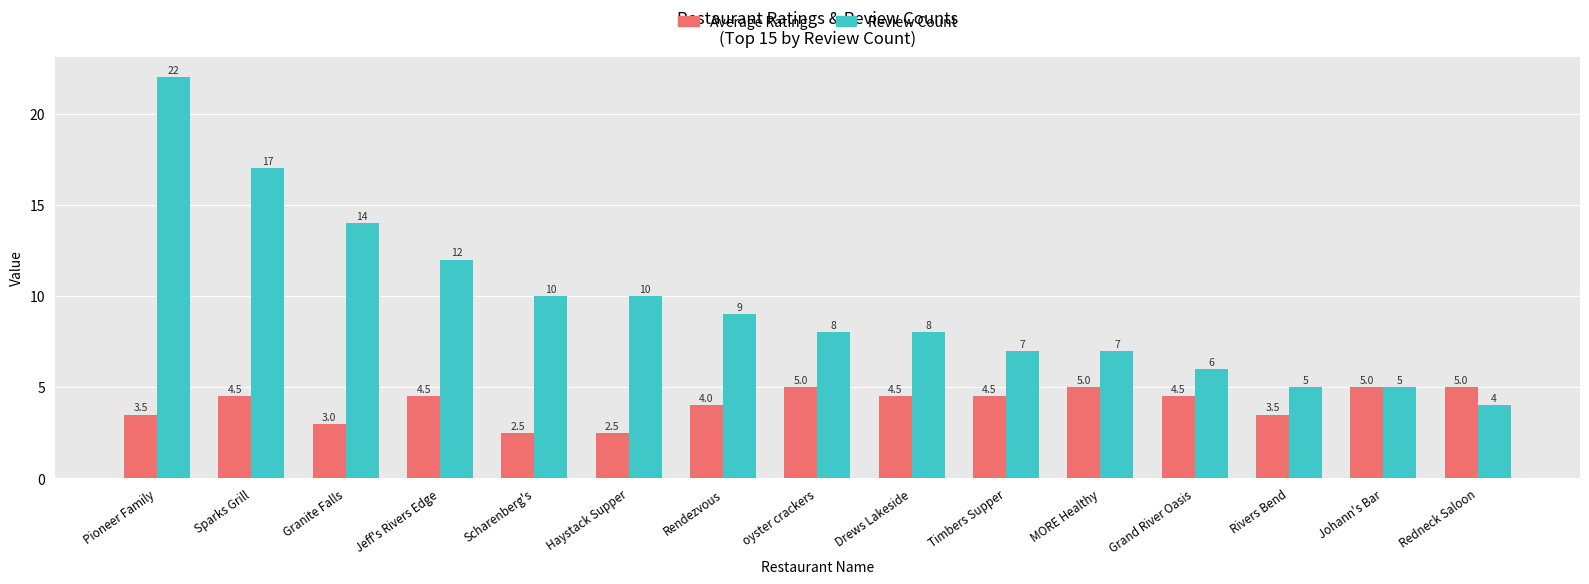

What is the sum of the Review Count values at oyster crackers and Pioneer Family?

30.0